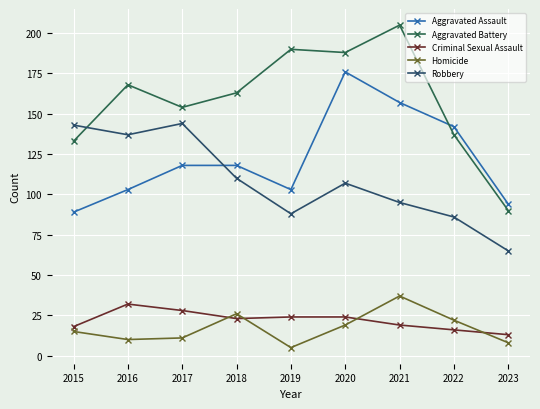

Between 2015 and 2020, which series saw the biggest shift?

Aggravated Assault